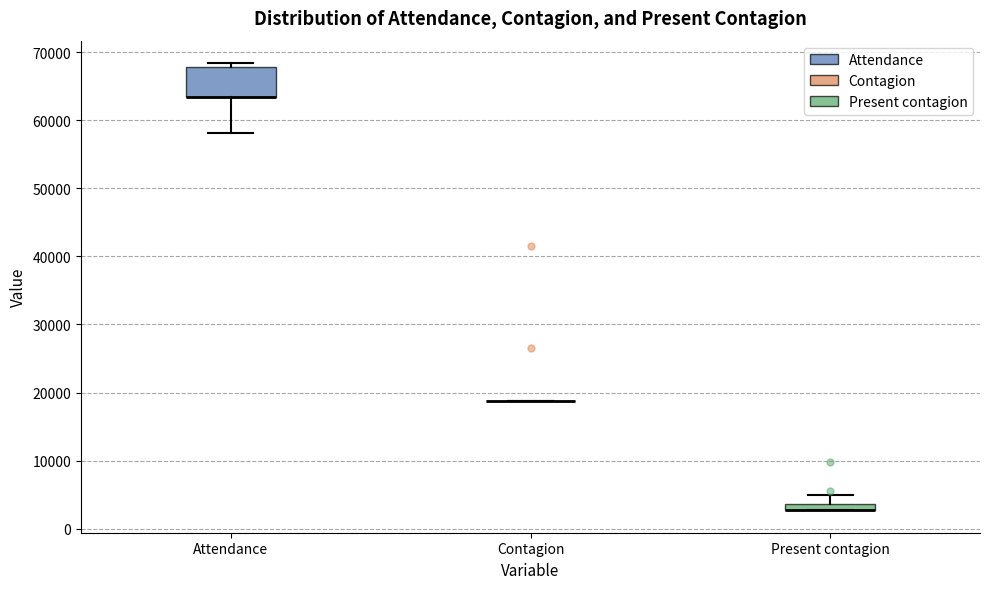

Comparing the boxes themselves (not the whiskers), which one is the tallest?

Attendance